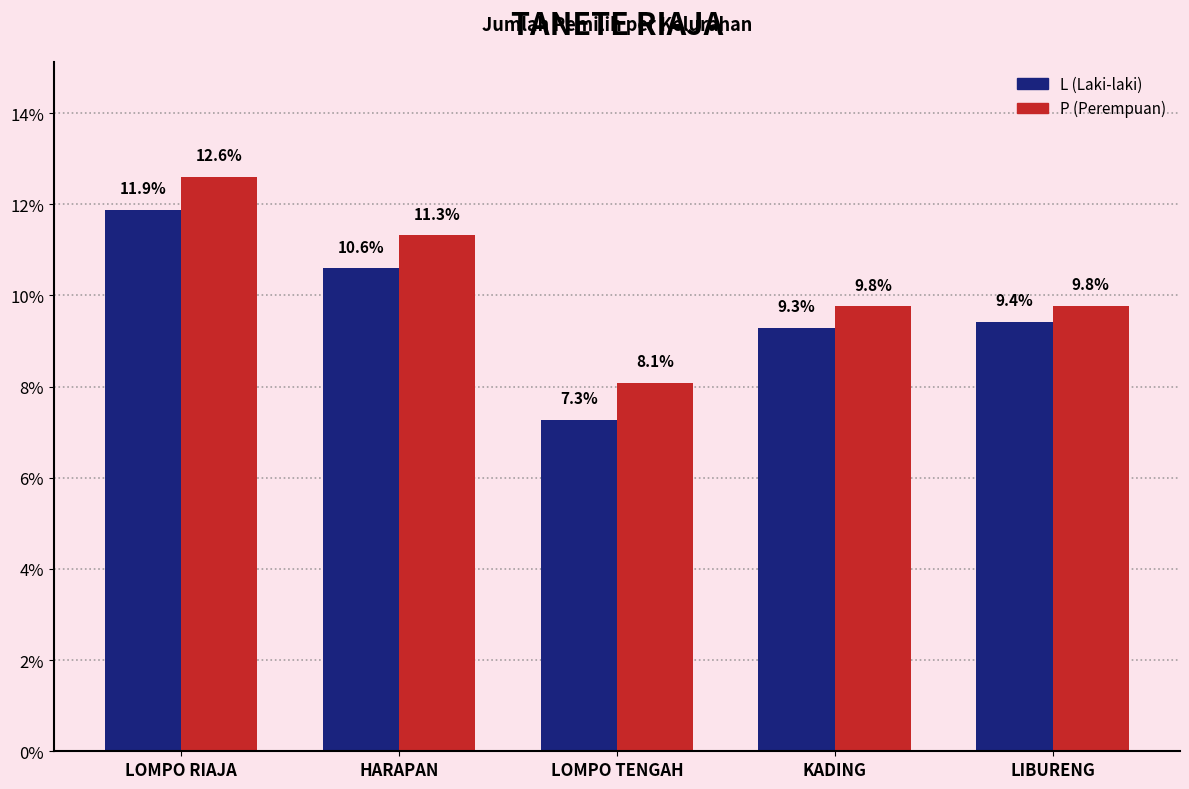

What is the total value across all series at KADING?

19.1